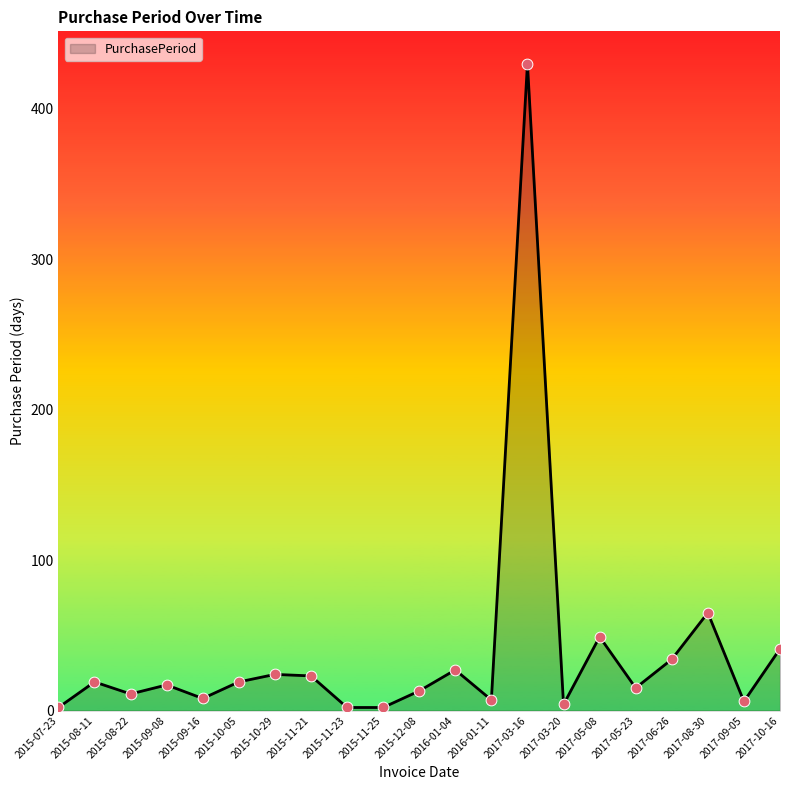

Between 2015-11-25 and 2016-01-04, which is larger?

2016-01-04